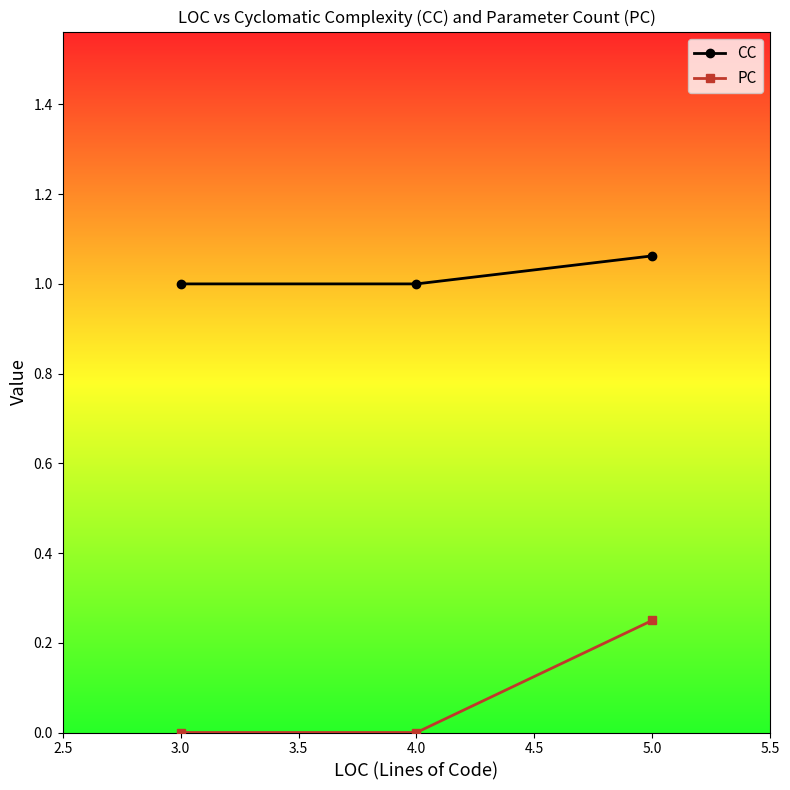

Does the chart have visible grid lines?

No